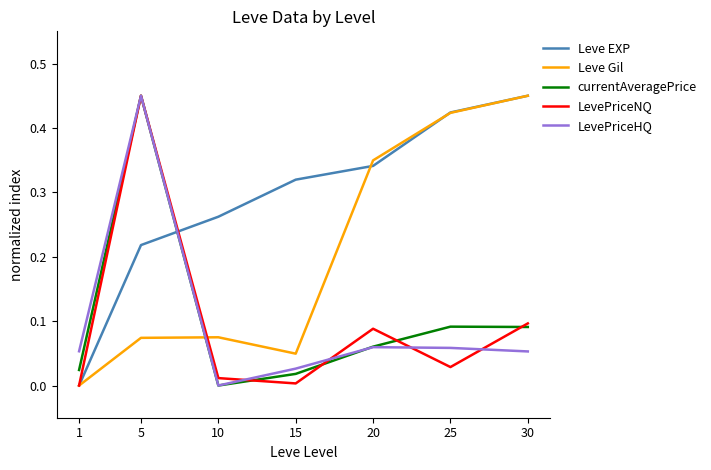

Does the chart display data point markers on the line(s)?

No